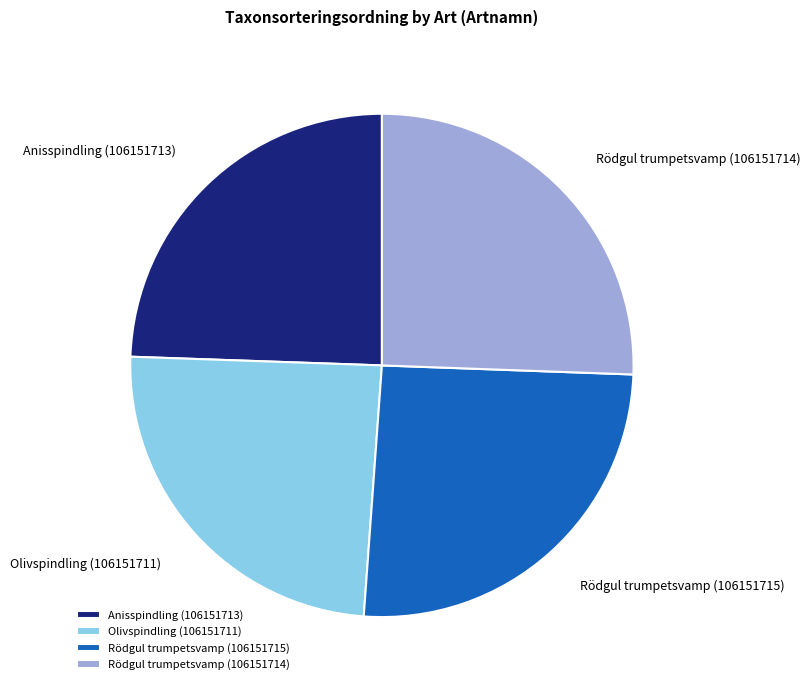

Is there any slice that represents more than half of the pie?

No